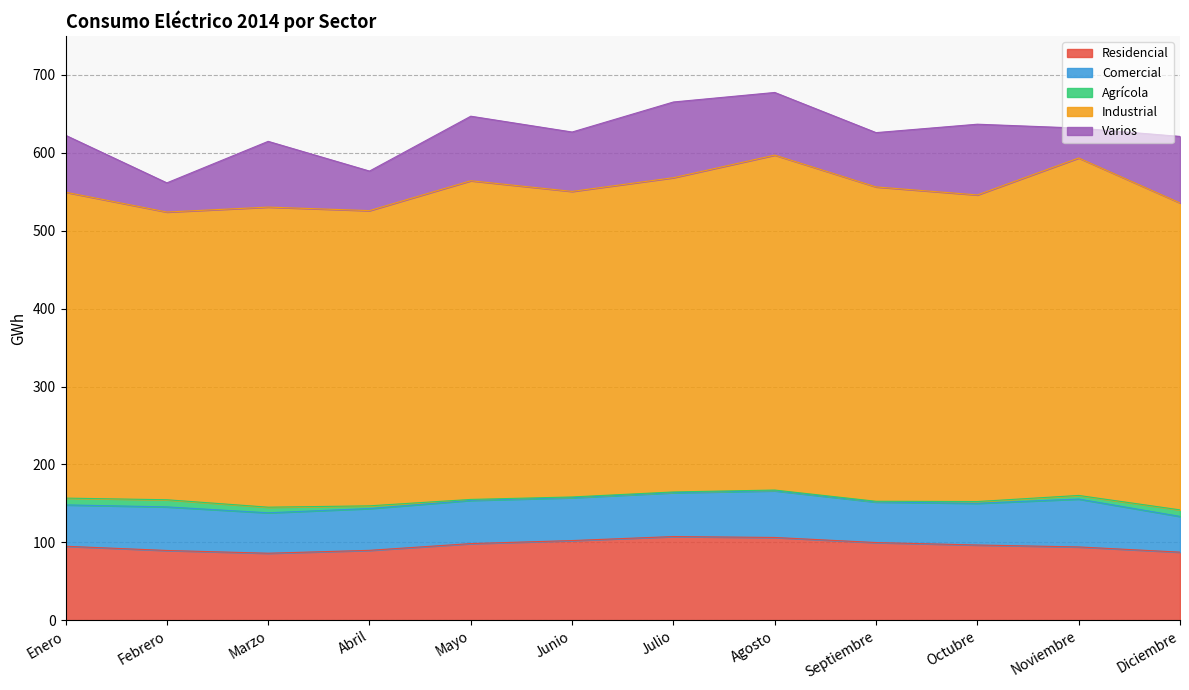

At which category does Comercial reach its first local valley?

Marzo